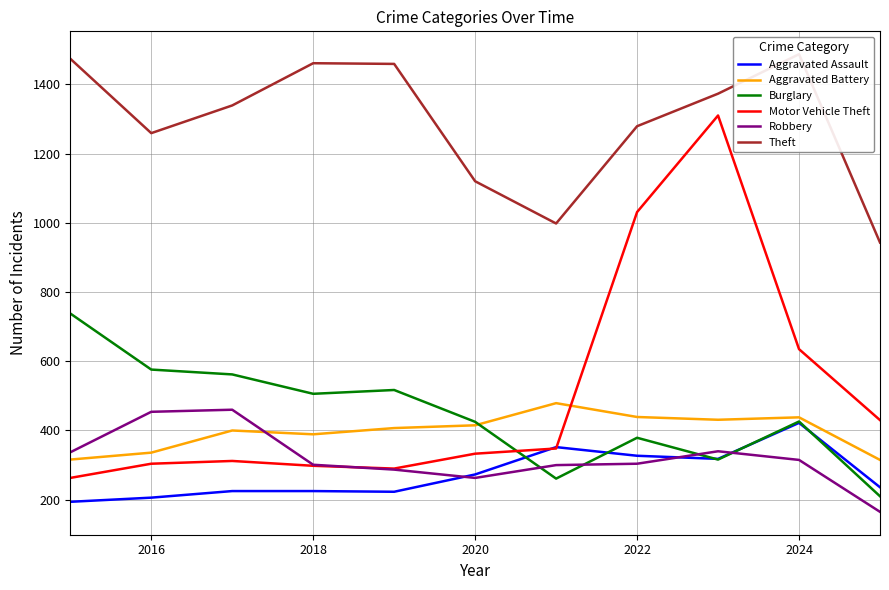

How many interior local peaks does the Motor Vehicle Theft series have?

2